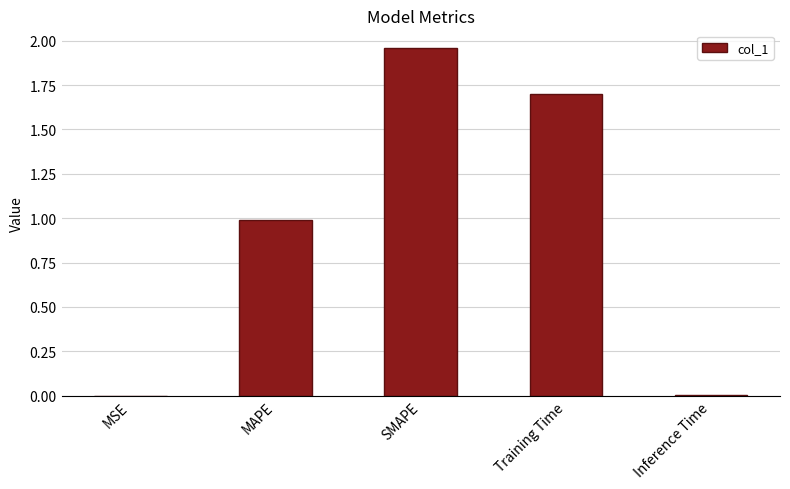

Between SMAPE and Inference Time, which is larger?

SMAPE